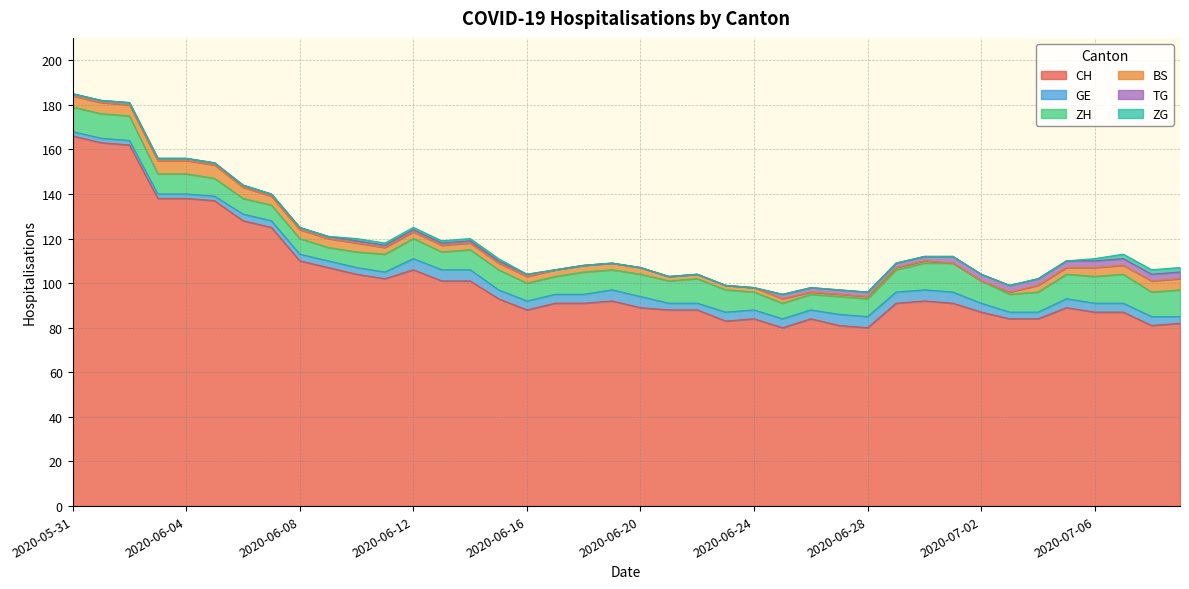

Rank the series by their maximum value, from highest to lowest.

CH, ZH, BS, GE, TG, ZG